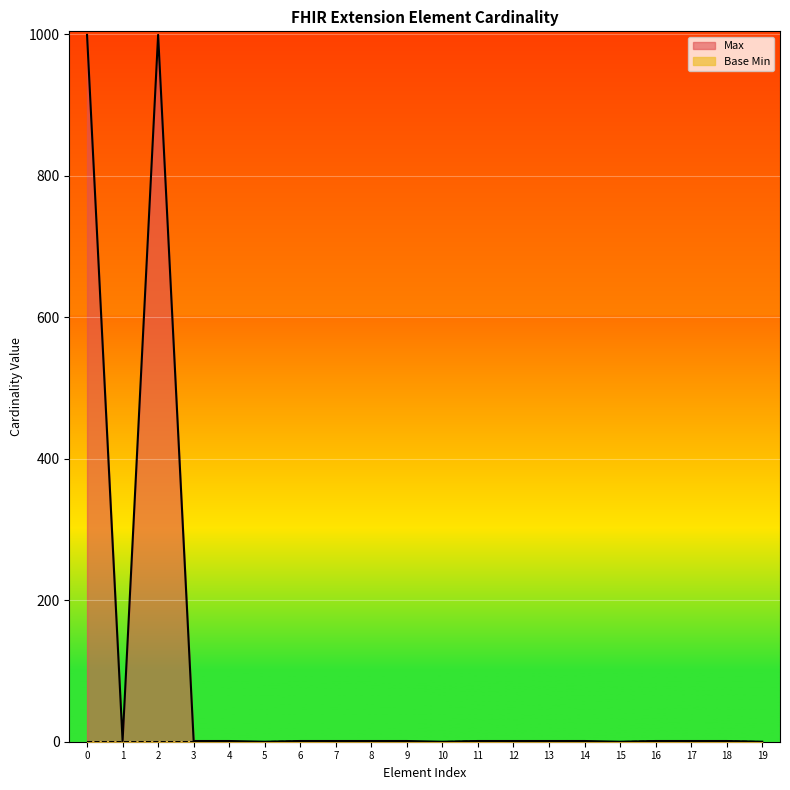

True or false: Max and Base Min intersect in this chart.

False